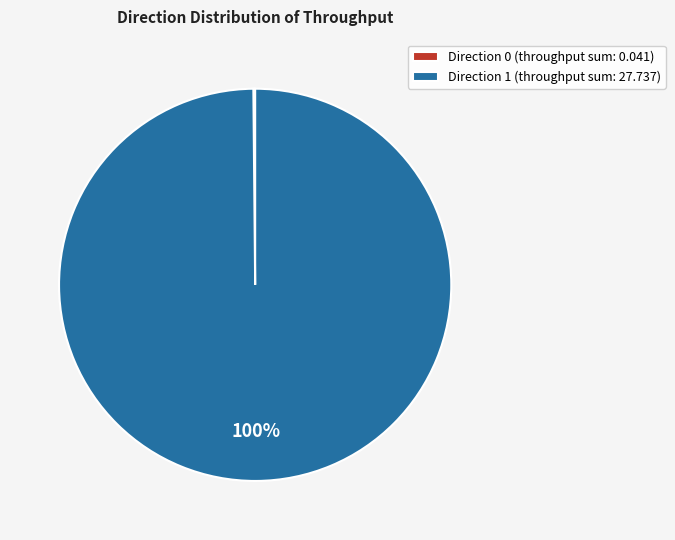

To the nearest percent, what is the difference between the largest and smallest slice percentages?

100%